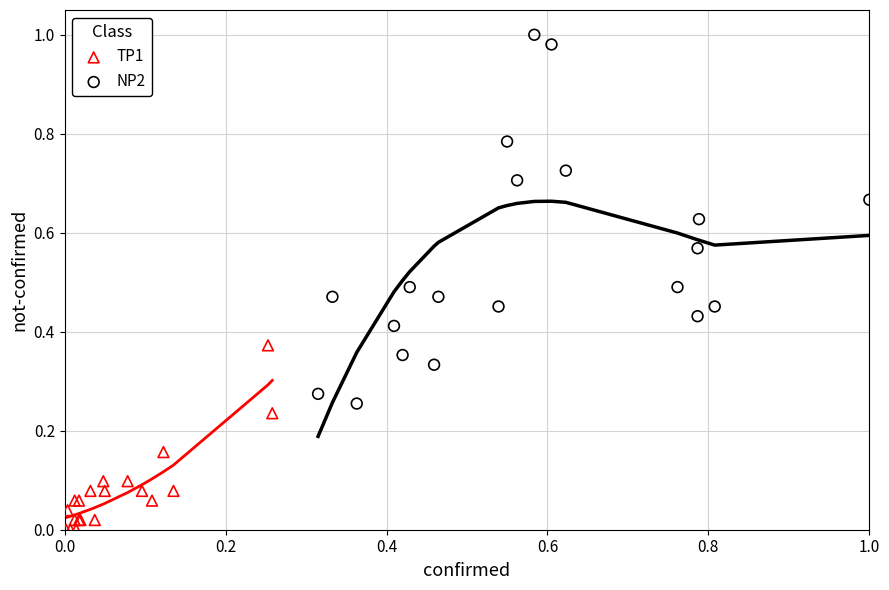

What are all the series names shown in the legend?

TP1, NP2